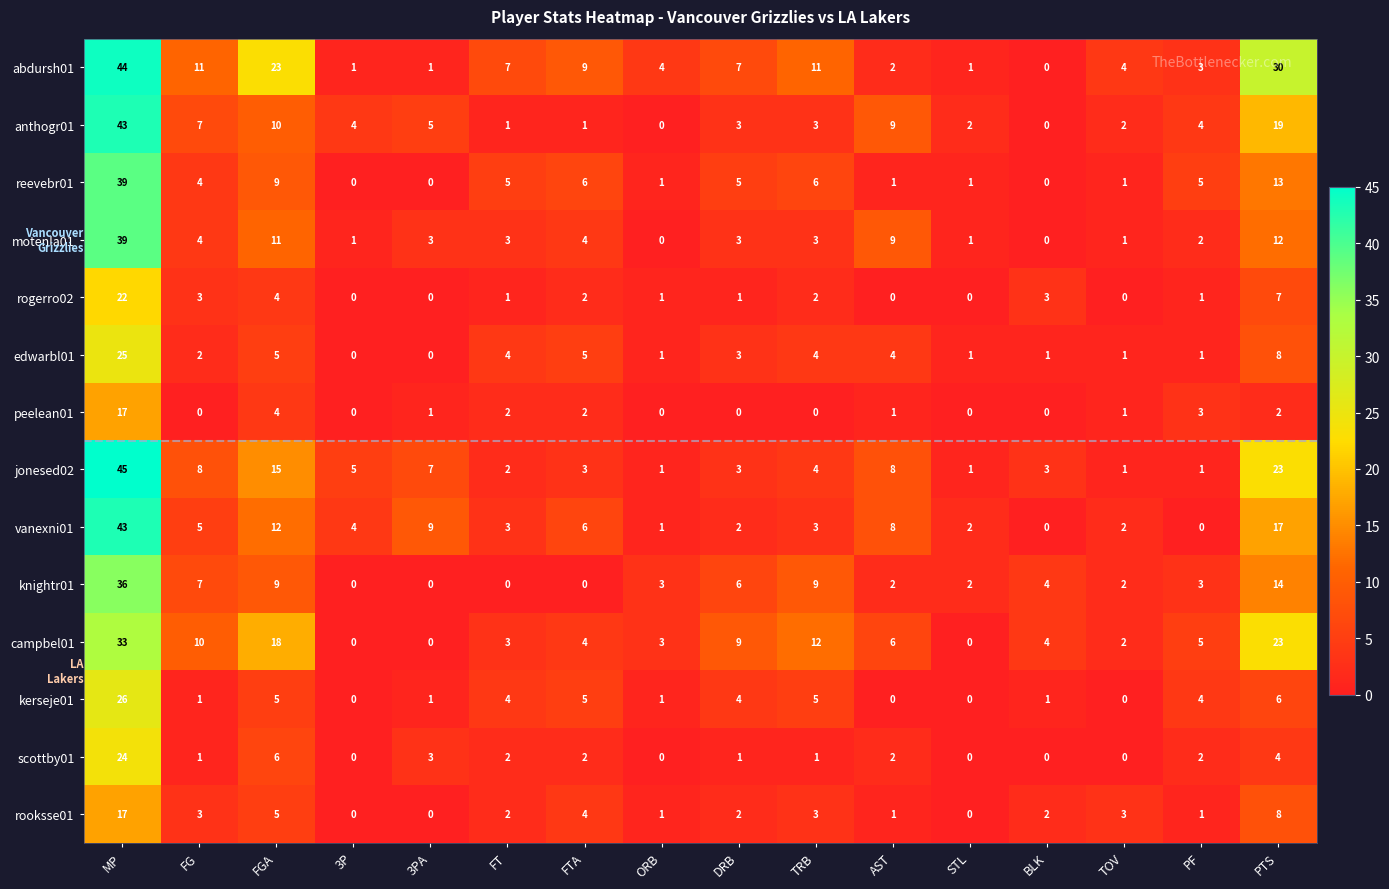

The knightr01 series shows 6 at BLK. True or false?

False